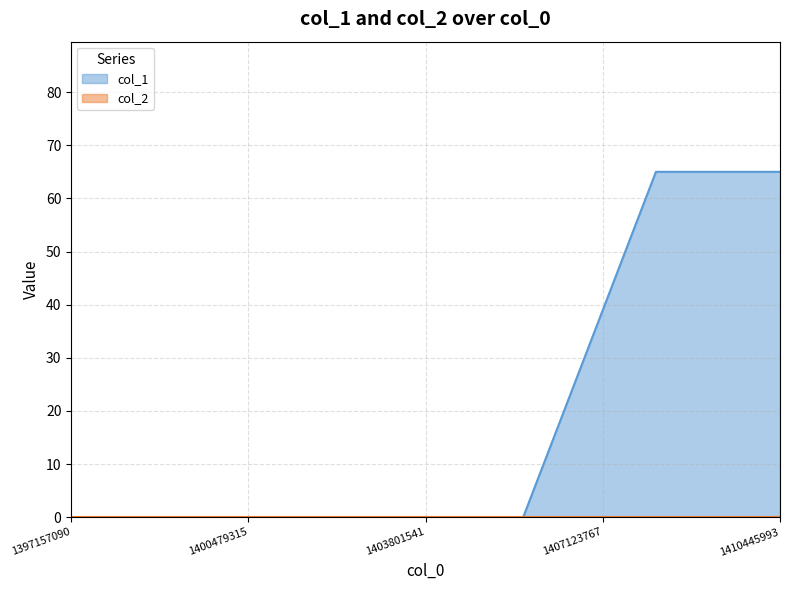

The chart shows a value of 65 at 1408119091. True or false?

True